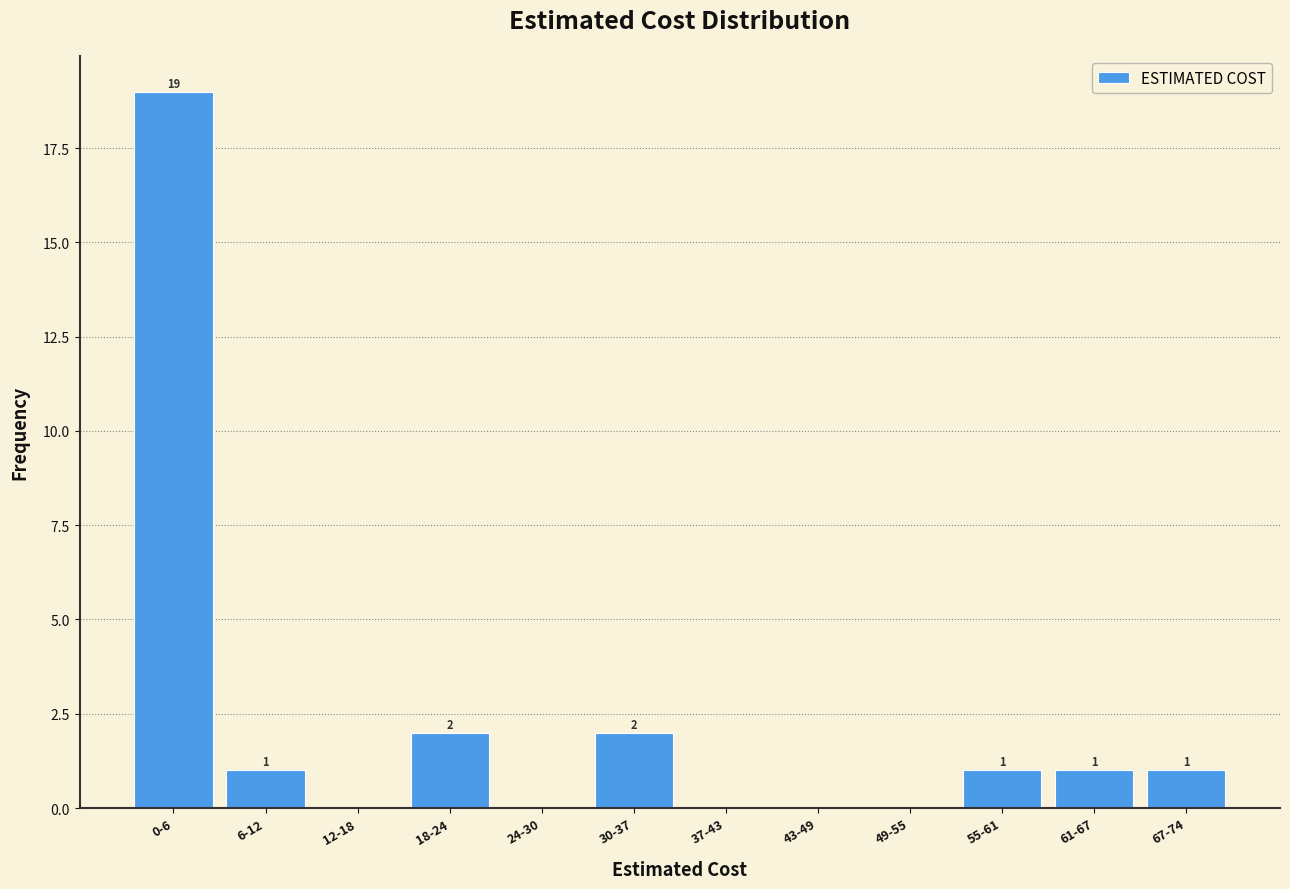

Reading left to right, extract all data points from this chart.

0-6=19	6-12=1	12-18=0	18-24=2	24-30=0	30-37=2	37-43=0	43-49=0	49-55=0	55-61=1	61-67=1	67-74=1